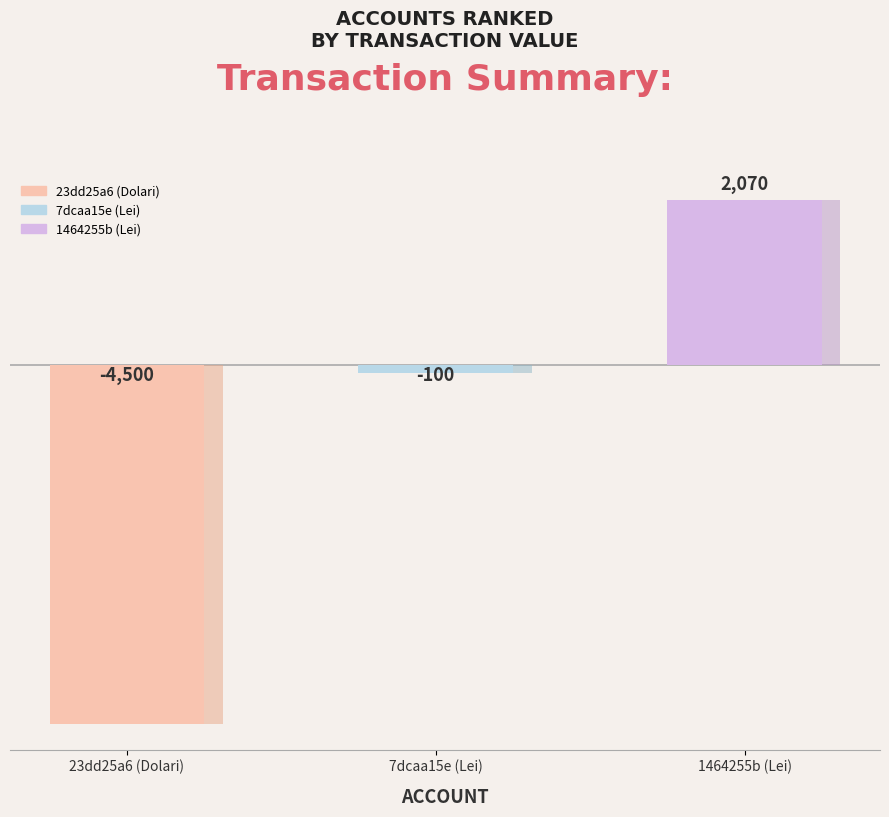

The chart shows a value of 2070 at 1464255b (Lei). True or false?

True